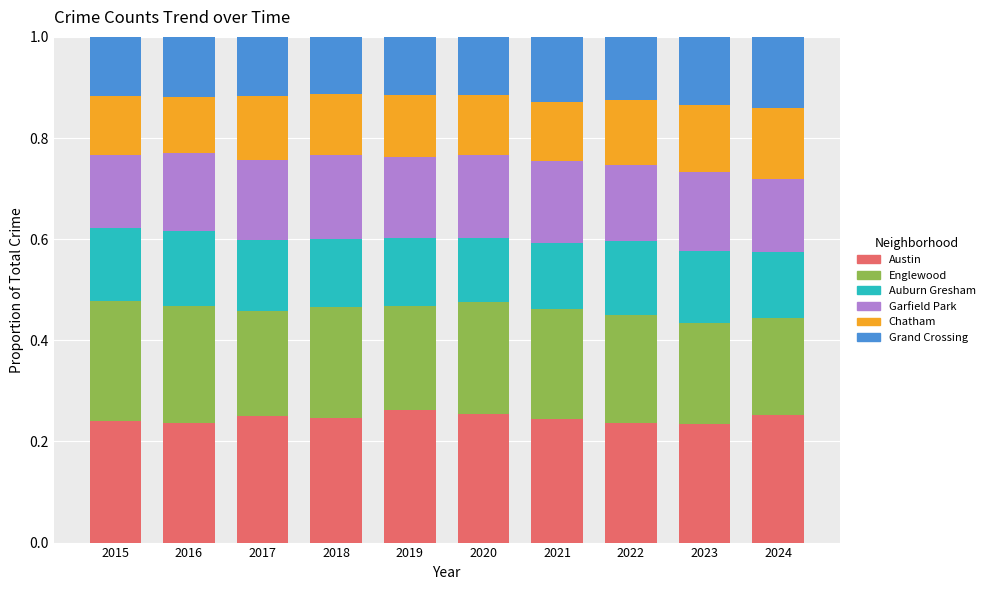

The value of Austin at 2021 is 0.2. True or false?

True